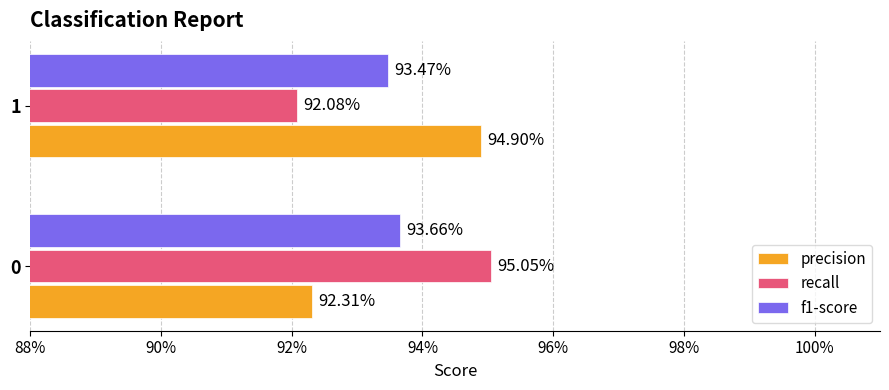

Reading left to right, extract all data points from this chart.

precision: 0.9	0.9
recall: 1.0	0.9
f1-score: 0.9	0.9